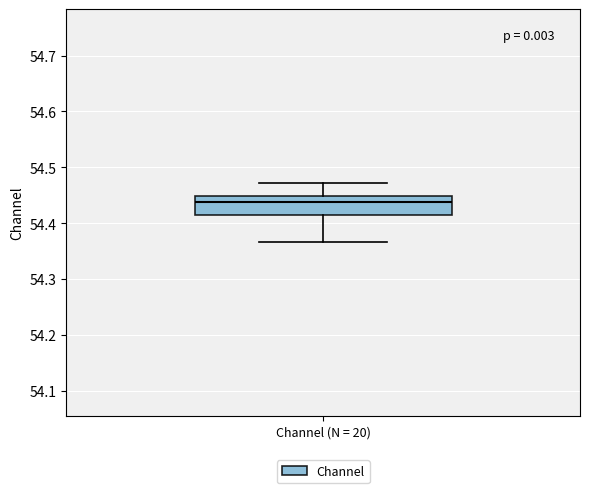

Transcribe this box plot: give where the median line is, the range the box spans, and where the two whiskers end, as read against the y-axis. The values are not printed on the chart, so give them approximately, as read against the axis.

median 54.44, box 54.41 to 54.45, whiskers 54.37 to 54.47